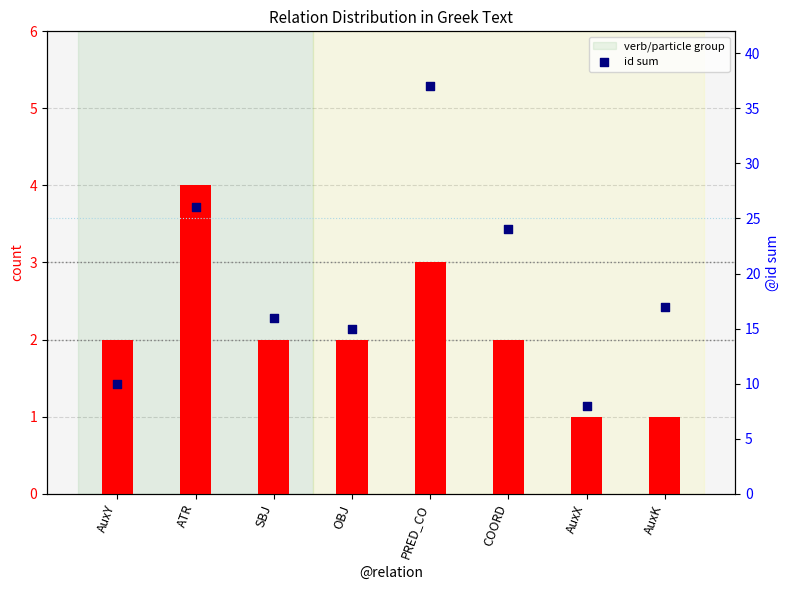

At which category is the sum across all series the highest?

PRED_CO